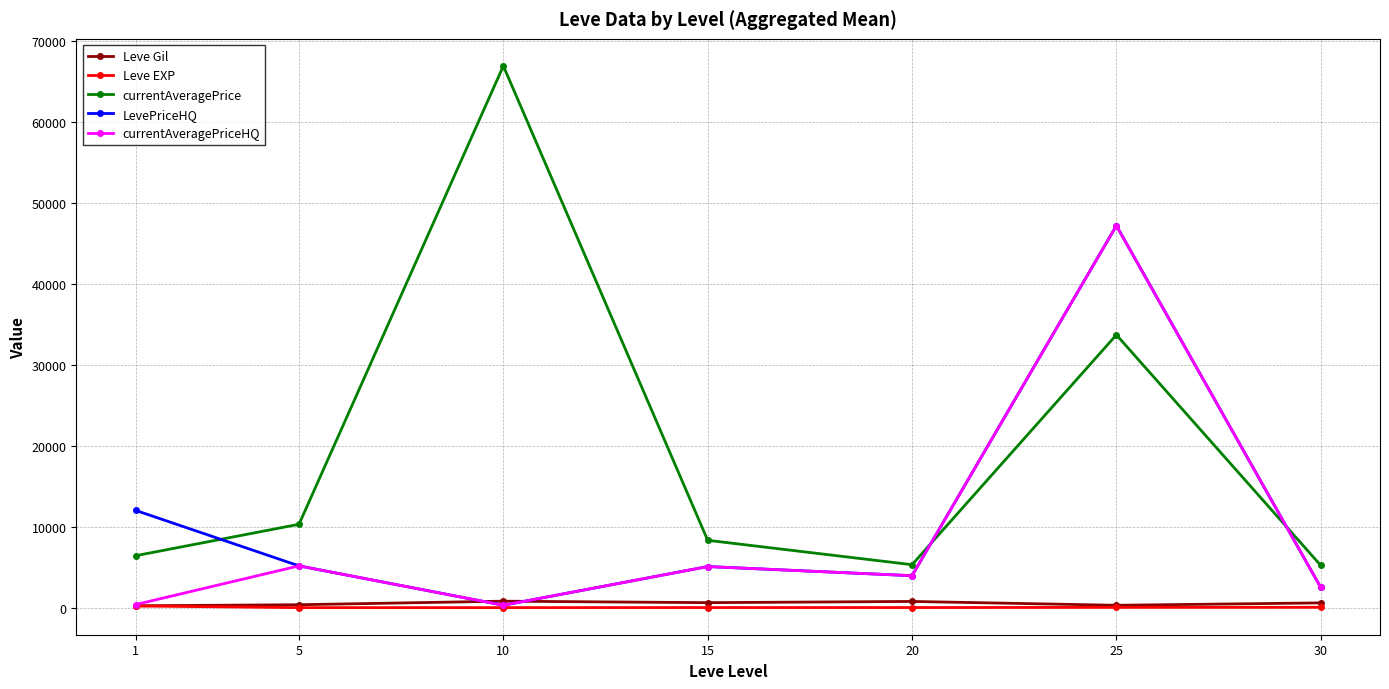

What is the average value of the Leve Gil series?

525.1